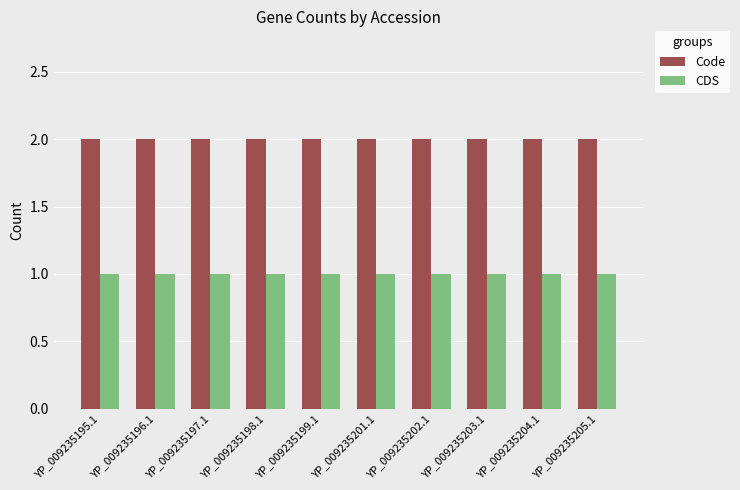

Reading left to right, list all the values displayed in this chart.

Code: 2	2	2	2	2	2	2	2	2	2
CDS: 1	1	1	1	1	1	1	1	1	1